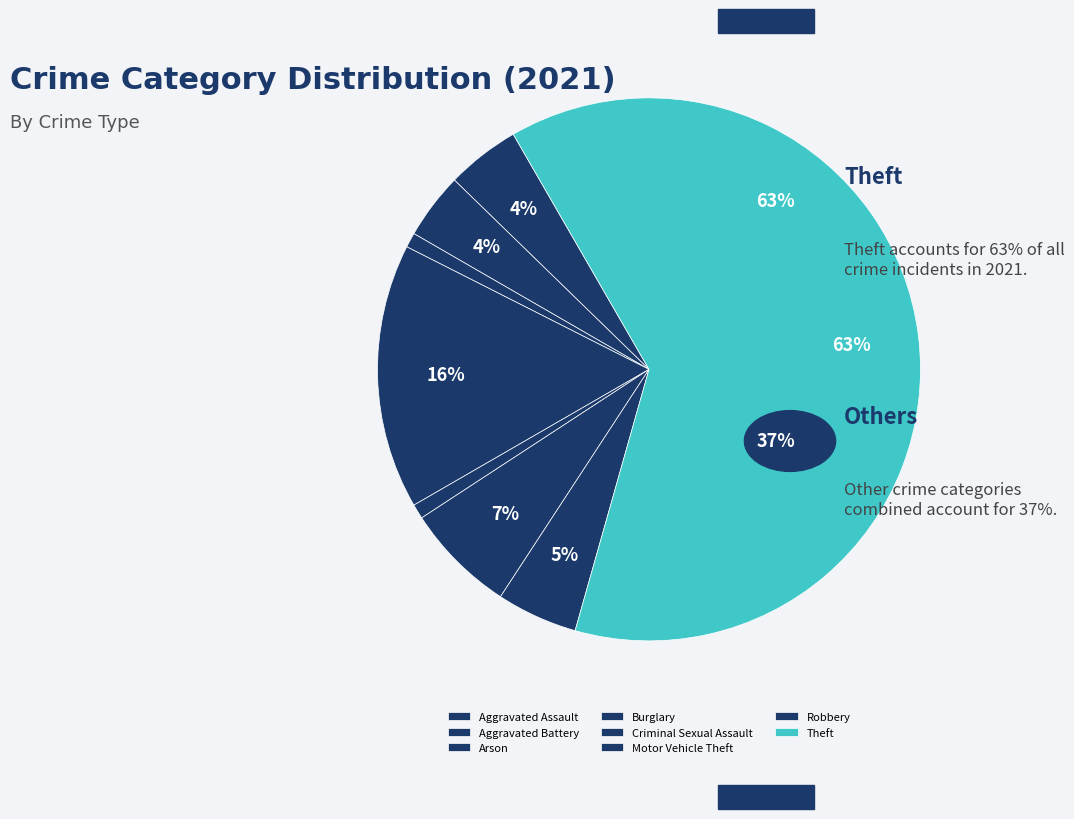

How many slices are in this pie chart?

8